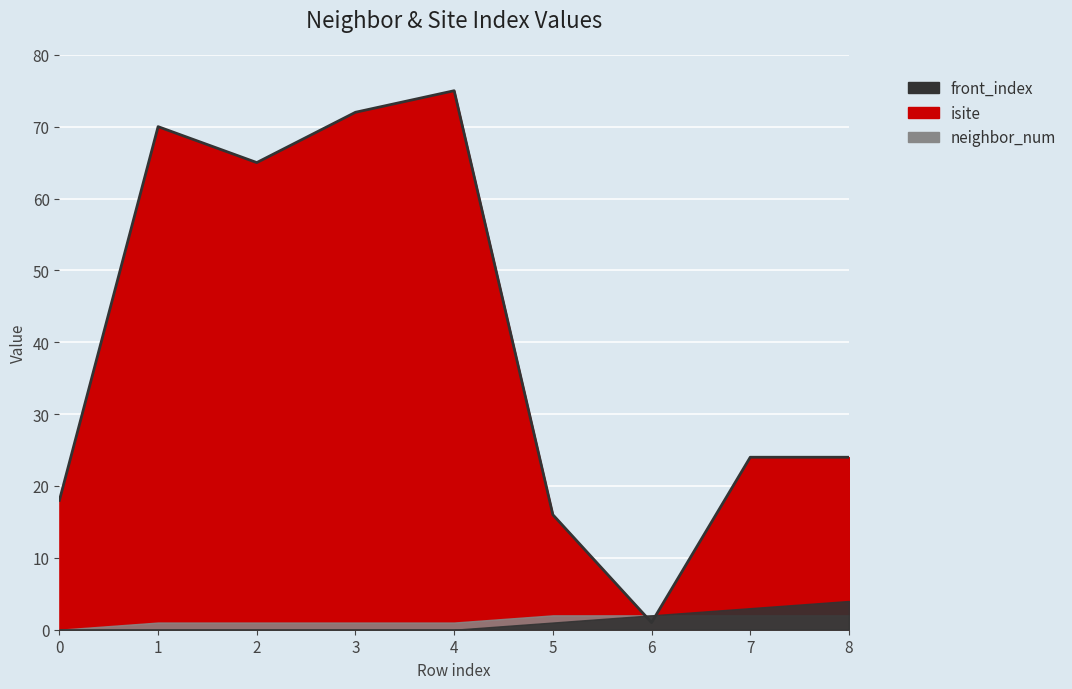

What is the approximate value of isite at 3, to the nearest 5?

70